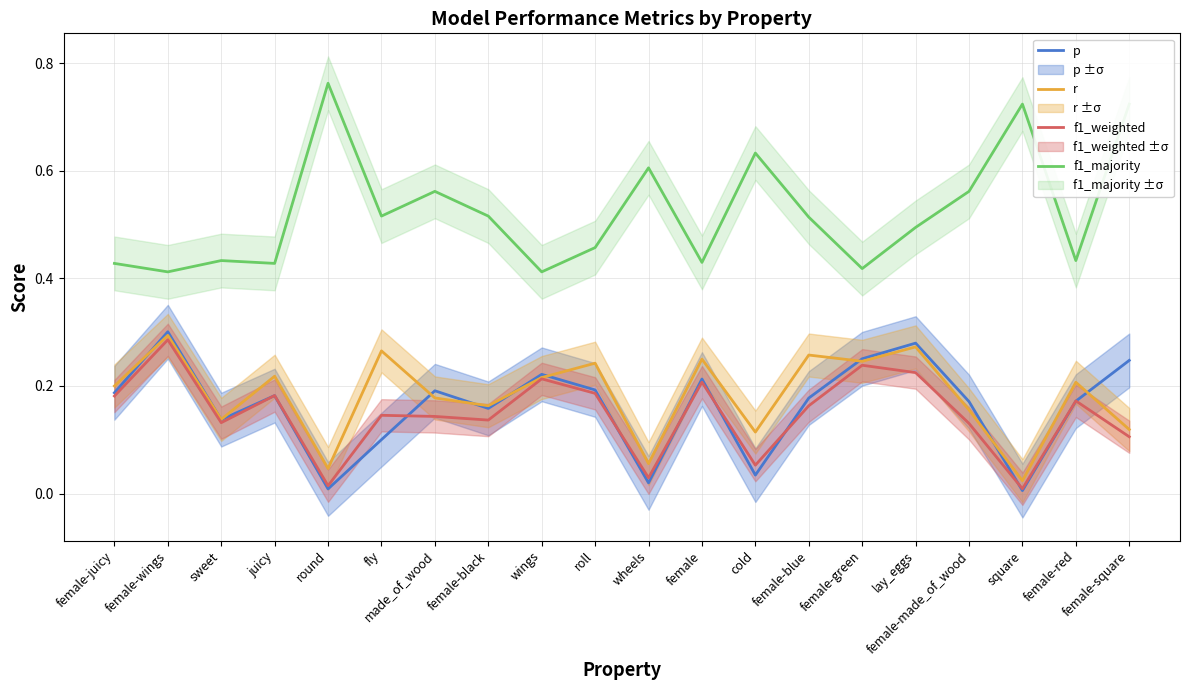

How many categories are shown in the chart?

20